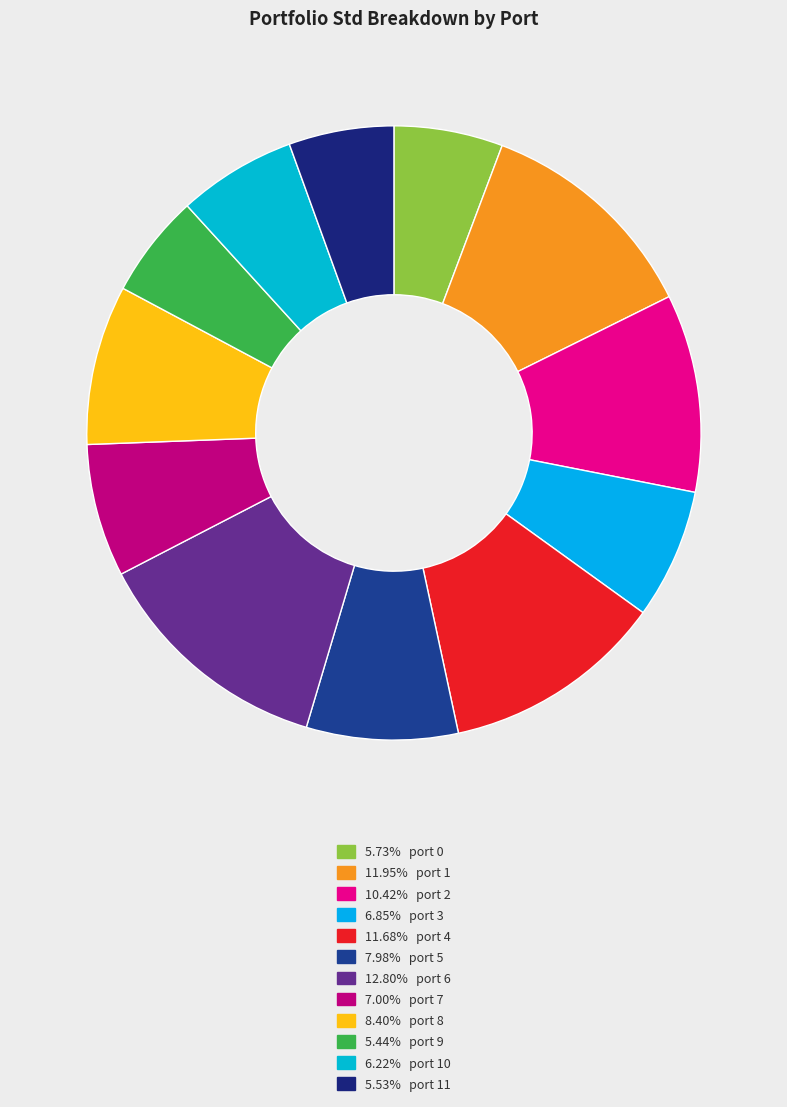

To the nearest percent, what is the difference between the largest and smallest slice percentages?

7%